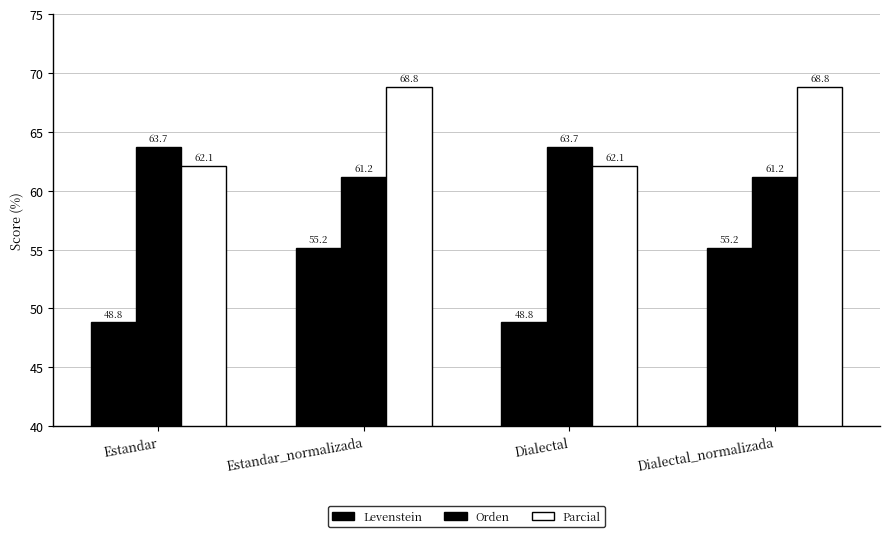

How many values in the Orden series exceed 63?

2